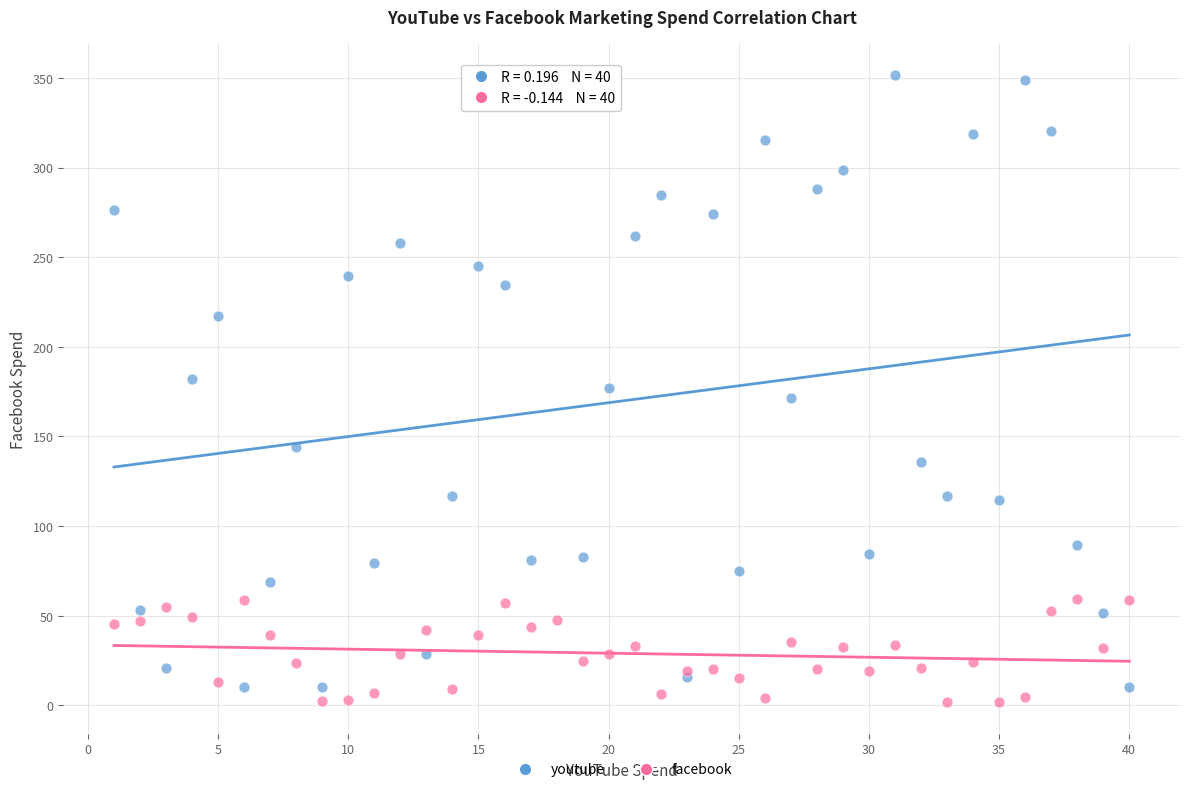

Which series contains the highest Y value?

youtube